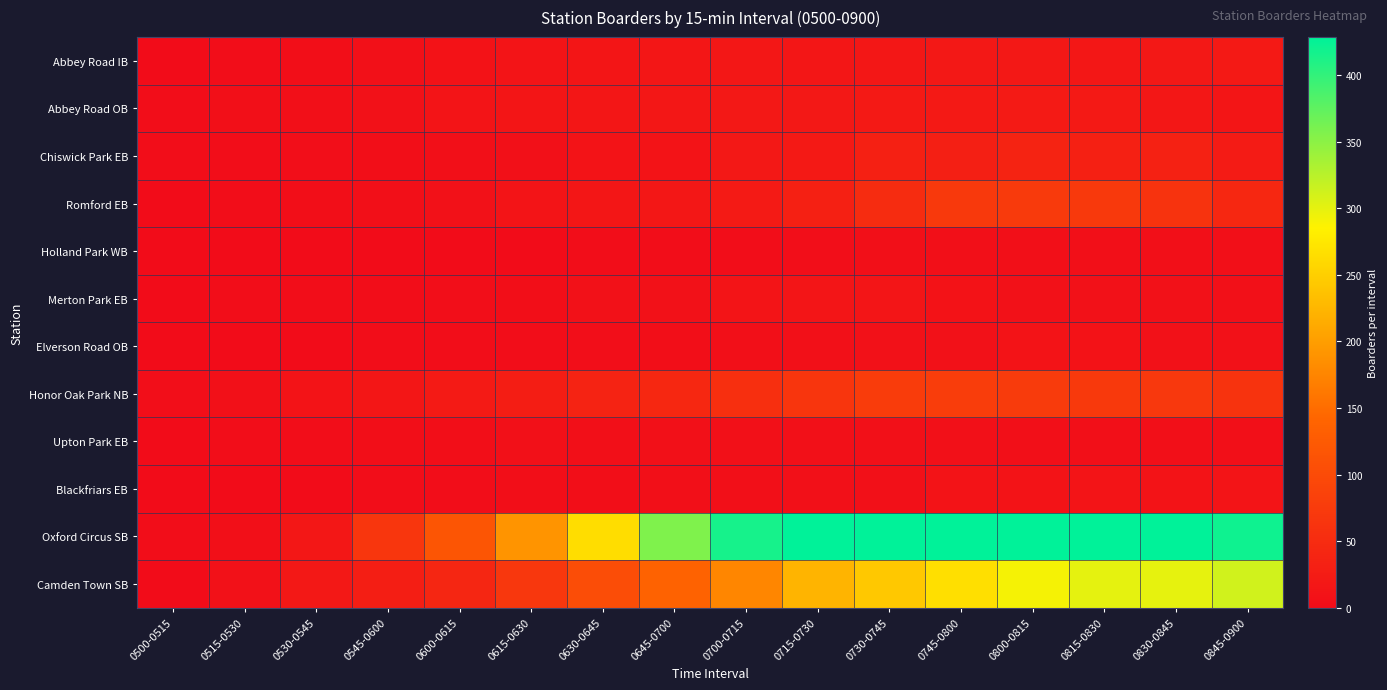

What is the total value across all series at 0615-0630?

347.2